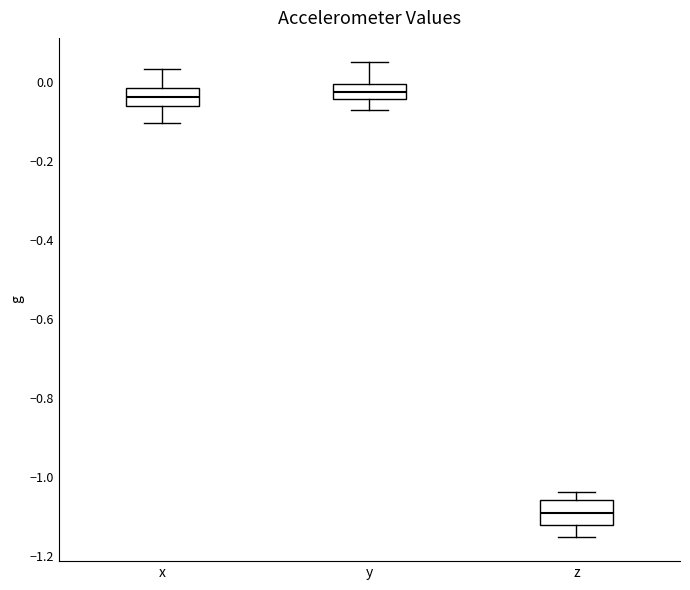

Where is the lower edge of the box for z on the y-axis? The values are not printed on the chart, so give them approximately, as read against the axis.

-1.12